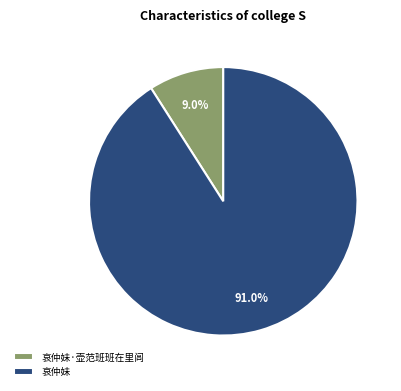

What is the largest slice in the pie chart?

哀仲妹